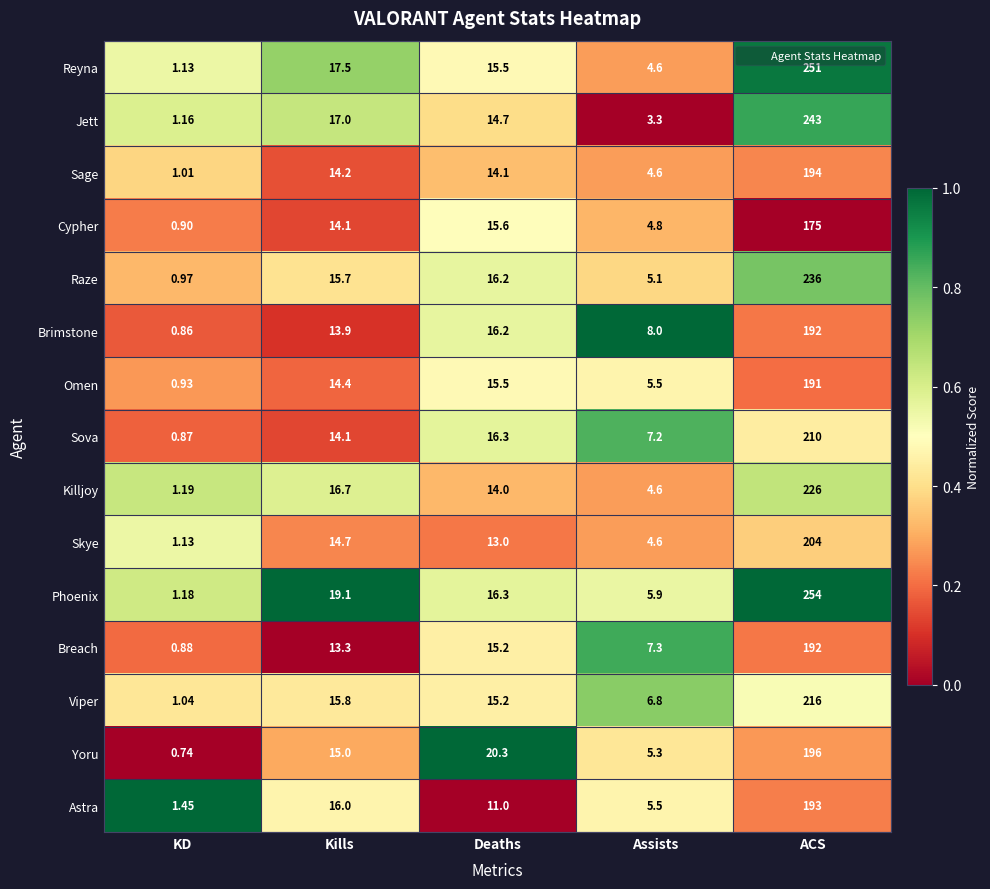

How many series are shown in this chart?

15